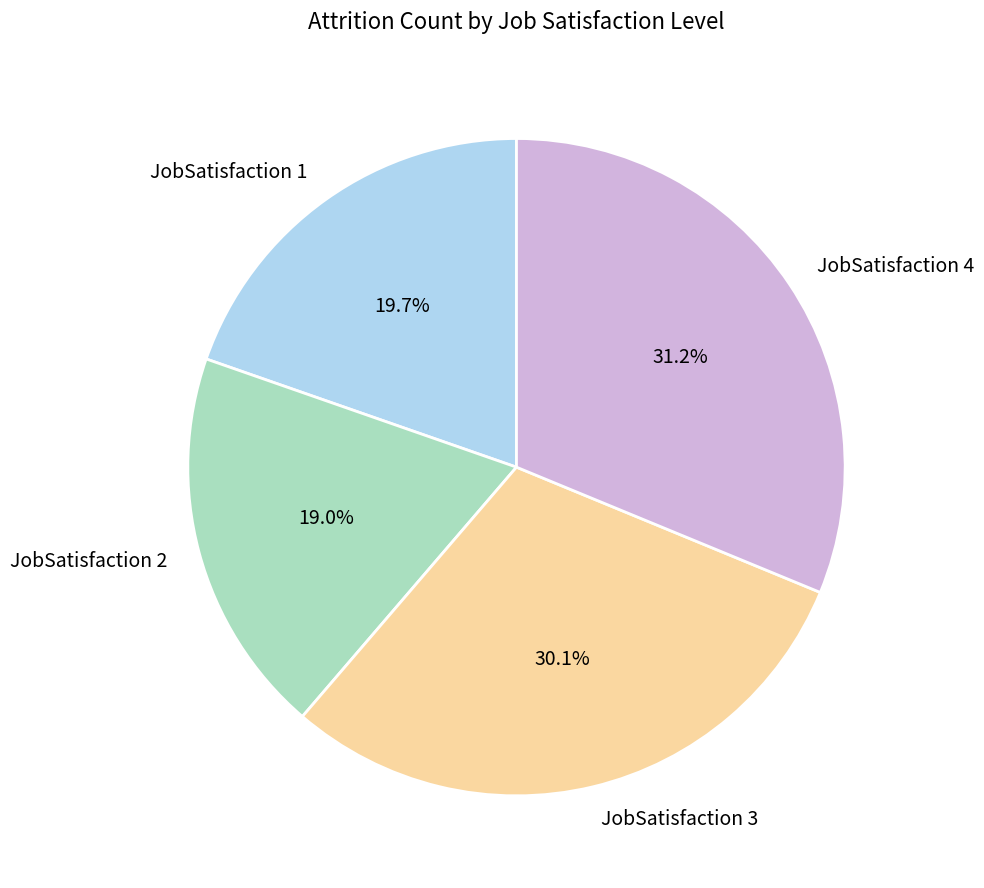

Is there any slice that represents more than half of the pie?

No